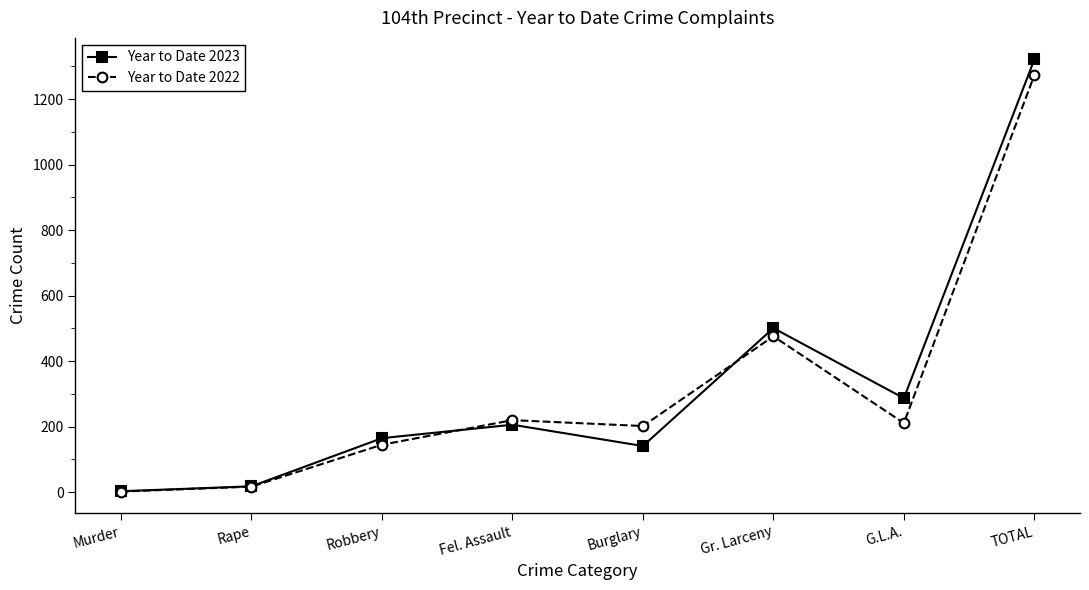

After their last crossing, which series has the higher values: Year to Date 2022 or Year to Date 2023?

Year to Date 2023